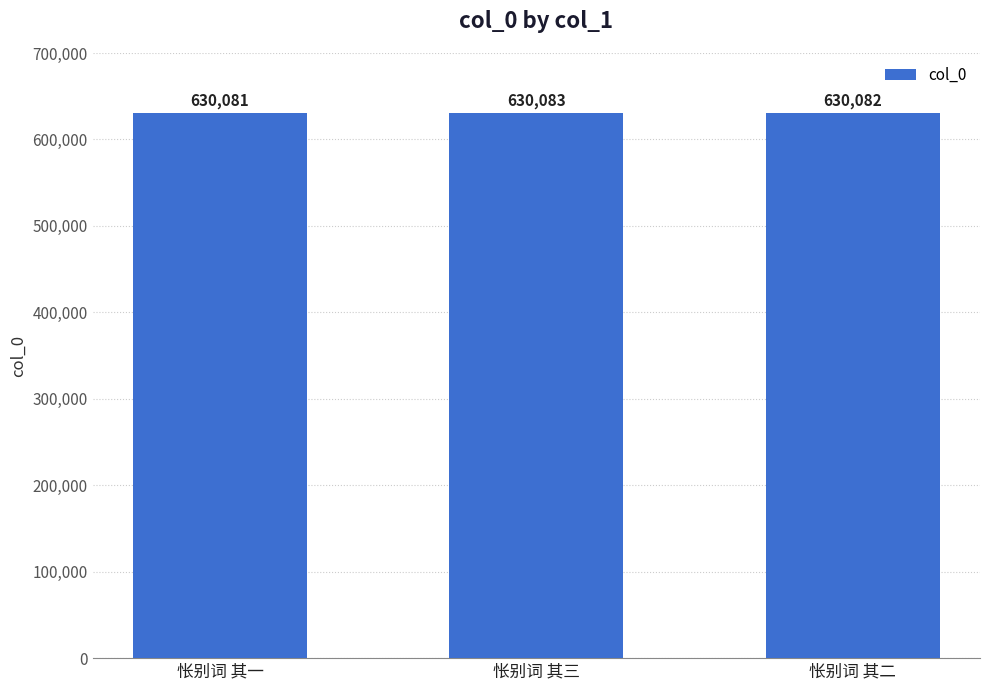

What is the ratio of the value at 怅别词 其一 to the value at 怅别词 其二?

1.0